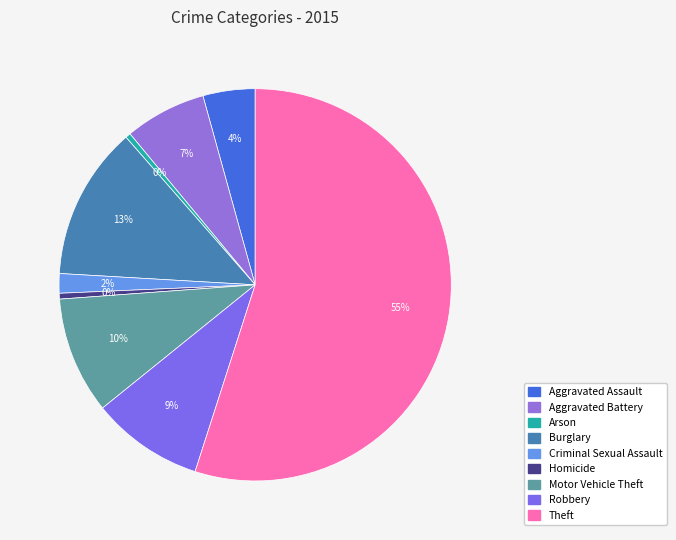

To the nearest percent, what portion does Robbery represent?

9%